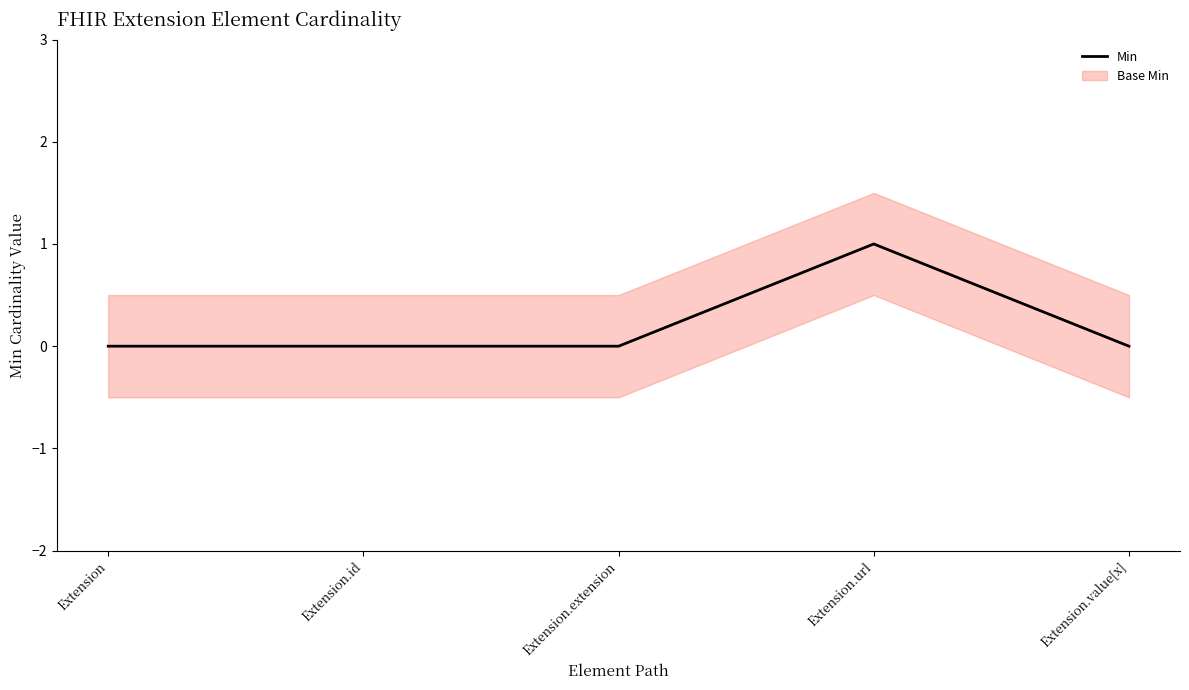

What is the difference between the maximum and second lowest values?

1